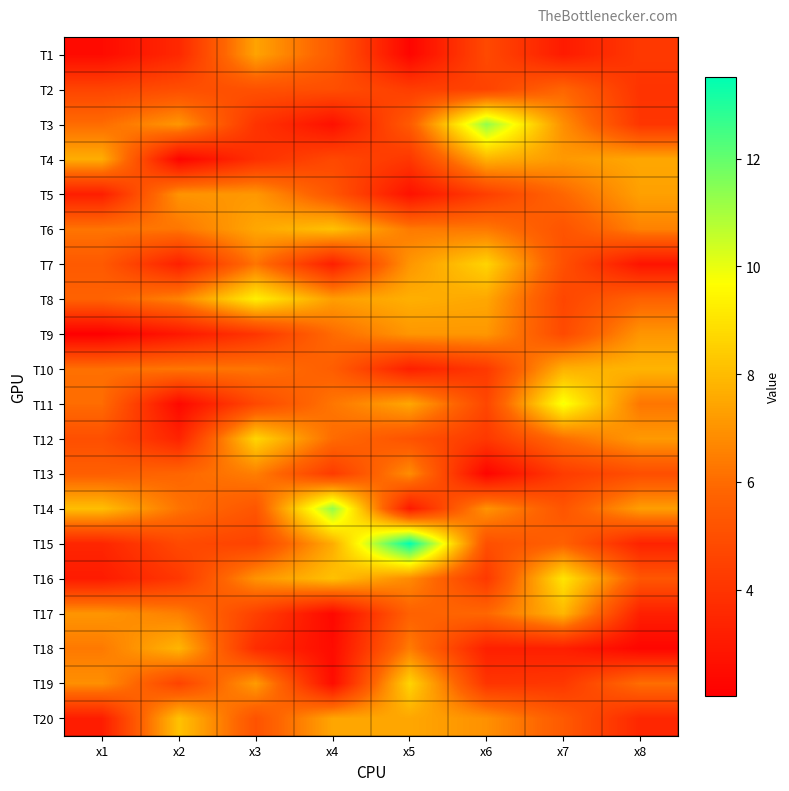

How many data points does each series have?

8